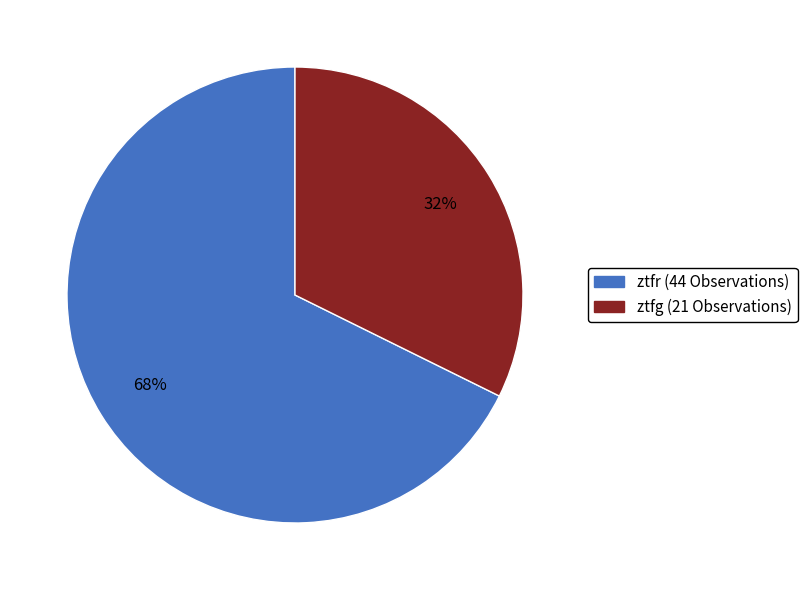

To the nearest percent, what portion does ztfg represent?

32%